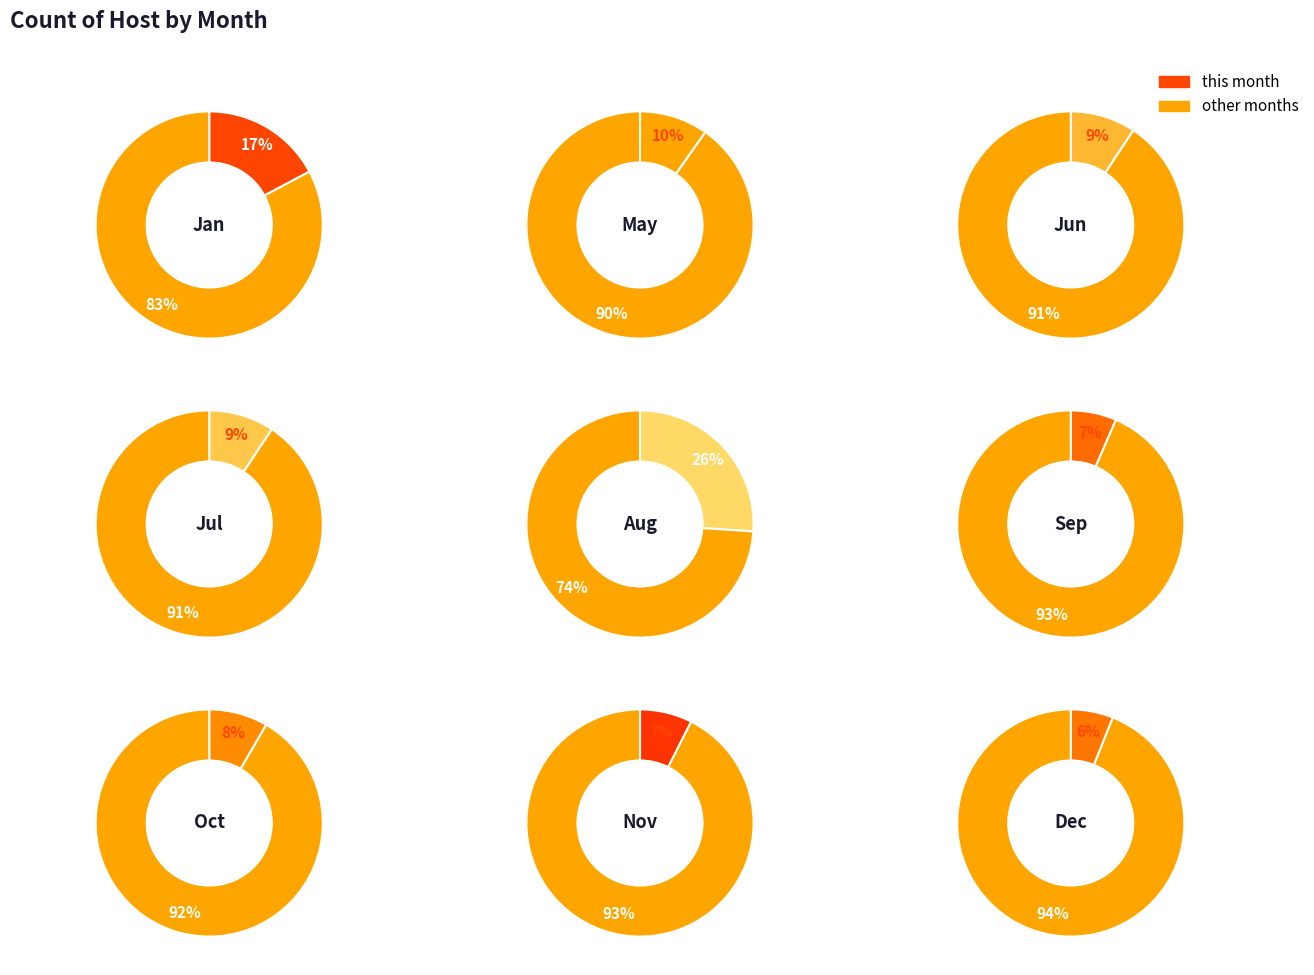

What percentage is the May slice, to the nearest percent?

10%